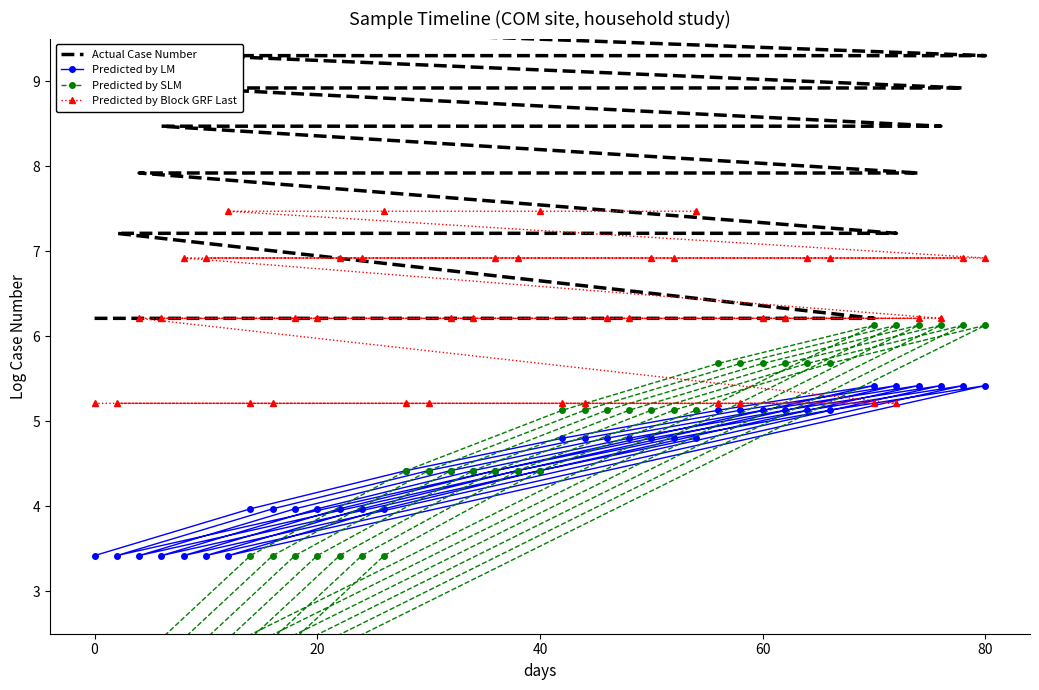

What is the maximum value for Predicted by LM?

5.4